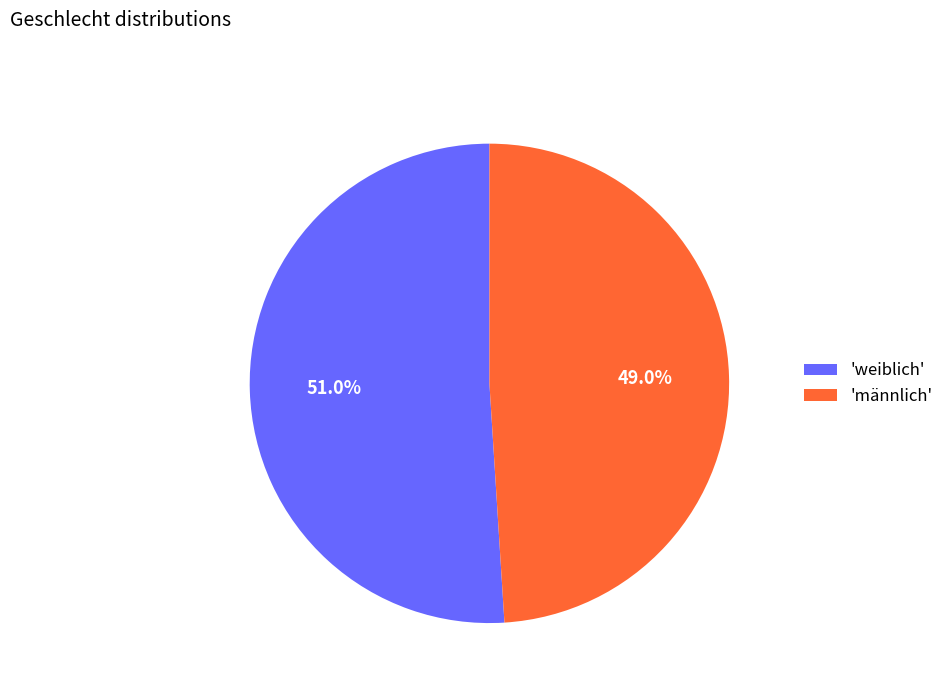

Combined, what portion of the pie is 'männlich' and 'weiblich'?

100.0%